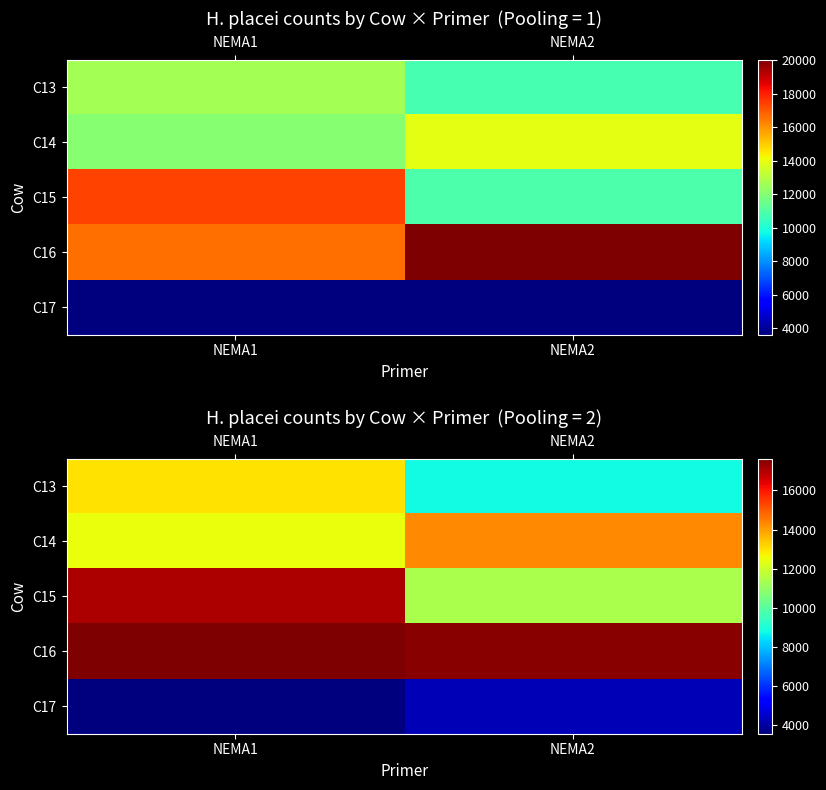

Between NEMA2 and NEMA1, which is larger?

NEMA1